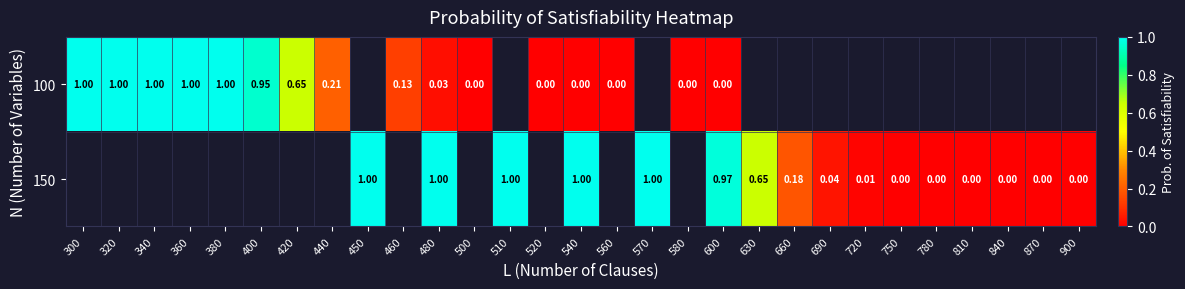

Rank the series by their maximum value, from lowest to highest.

100, 150